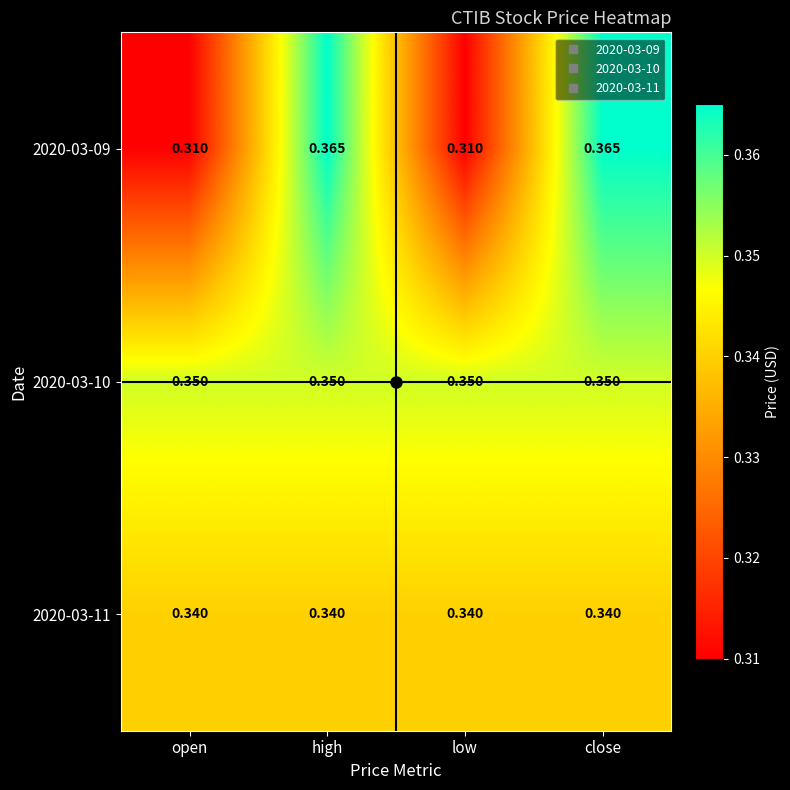

Is the value of 2020-03-09 at open greater than the value of 2020-03-10 at high?

No